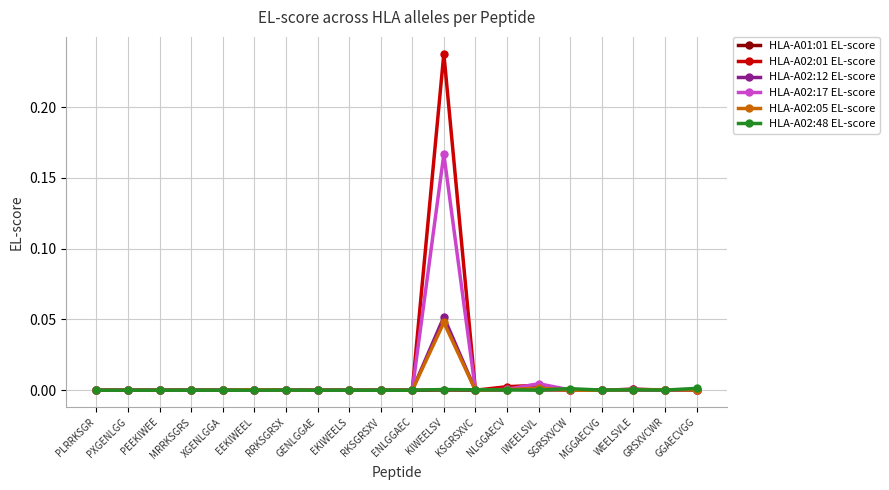

What position from the left is WEELSVLE?

18